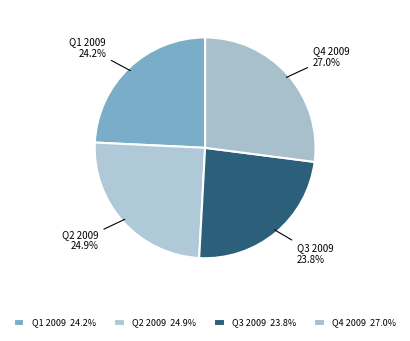

True or false: Q1 2009 accounts for 24% of the total.

True